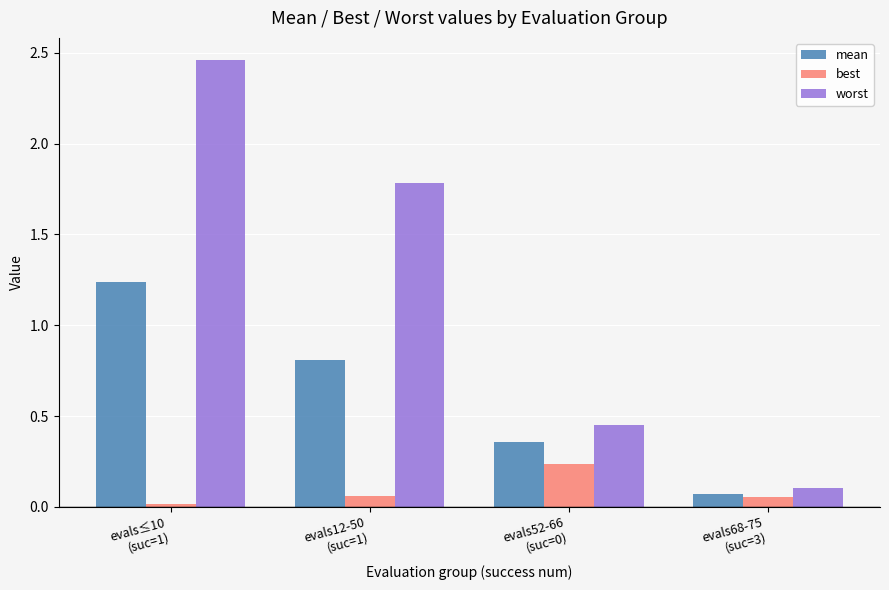

What position from the right is evals52-66
(suc=0)?

2